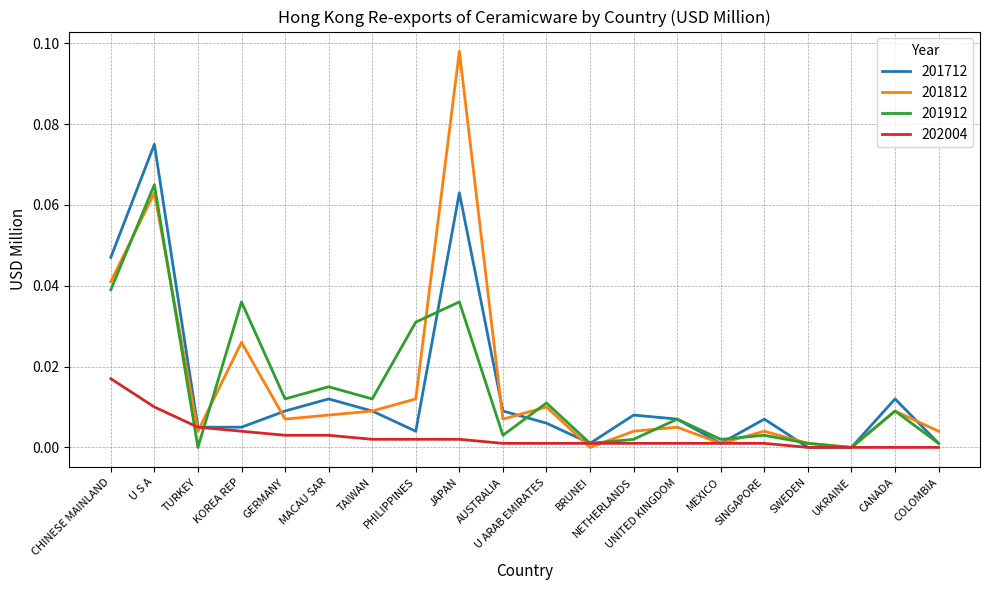

At which category is the sum across all series the highest?

U S A